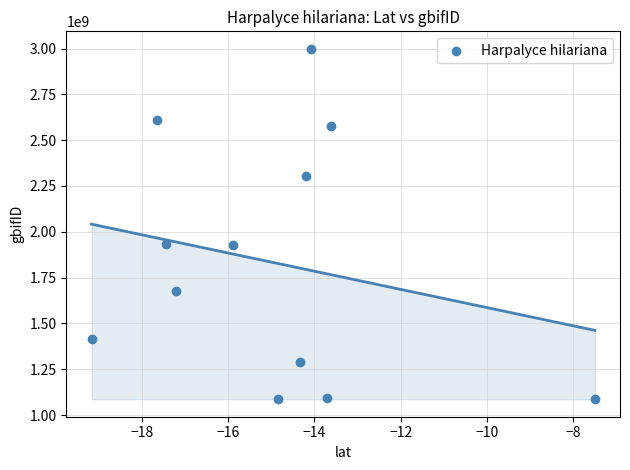

What is the average Y value?

1833255999